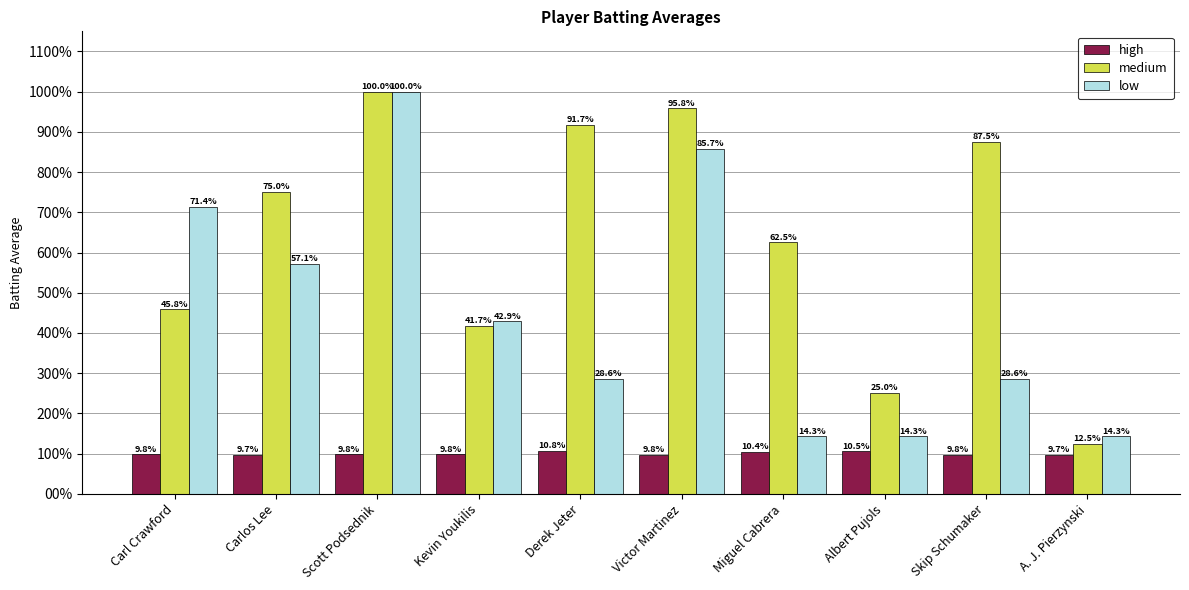

What are all the series names shown in the legend?

high, medium, low